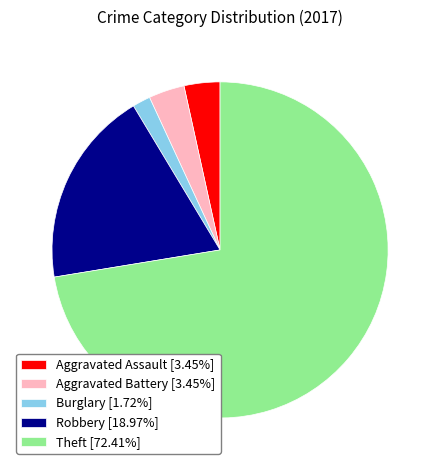

What is the ratio of the value at Theft [72.41%] to the value at Robbery [18.97%]?

3.8